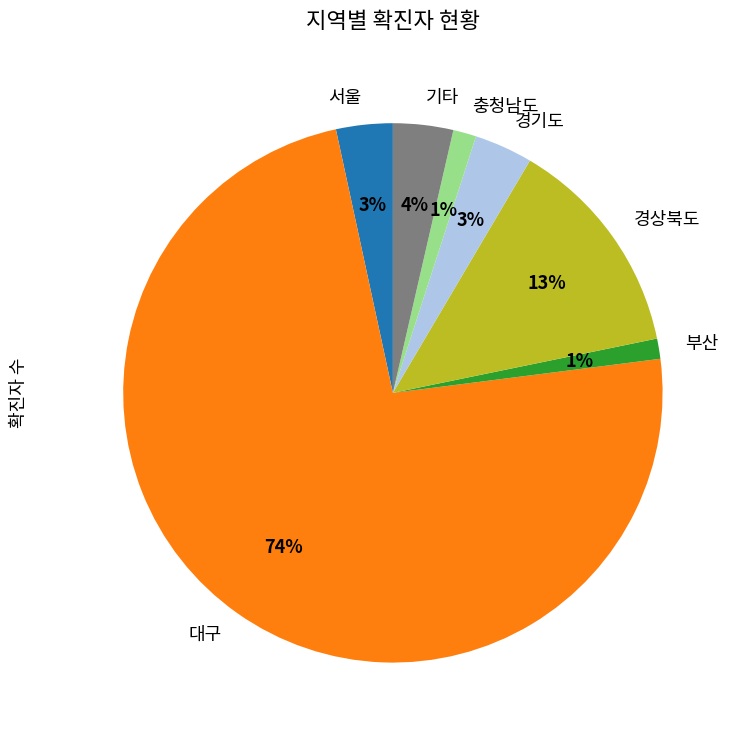

Which has a higher value, 부산 or 경상북도?

경상북도